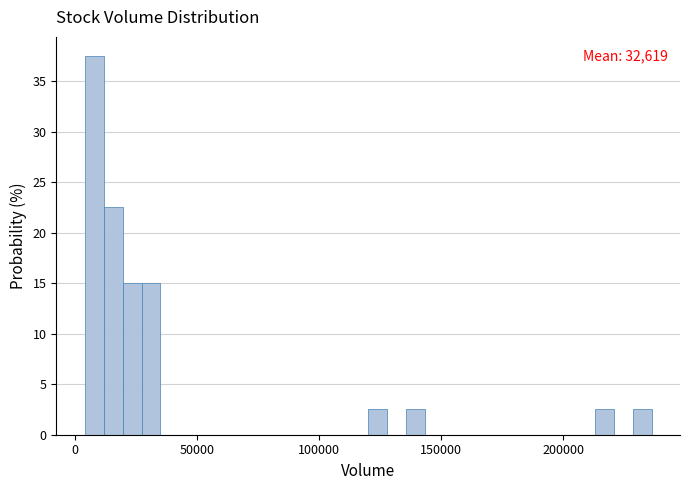

Read against the x-axis, roughly where is the centre of the tallest bar?

10000